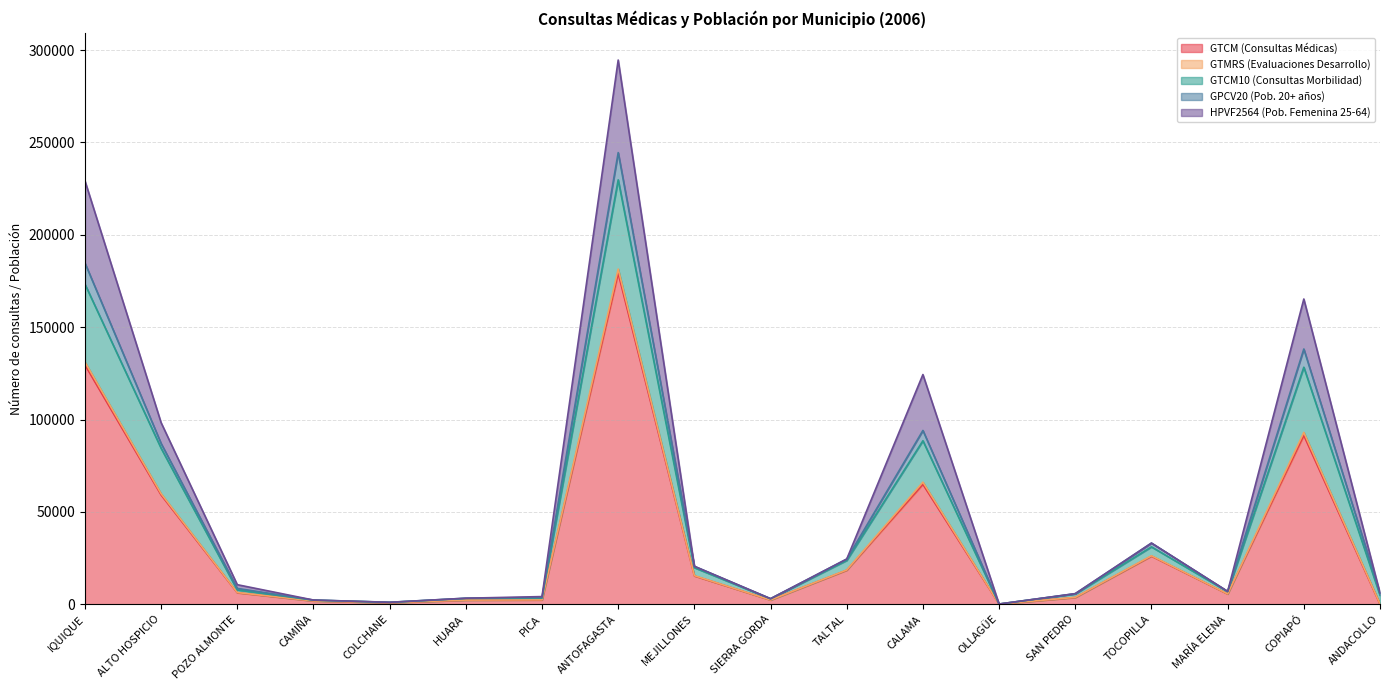

True or false: GPCV20 (Pob. 20+ años) and GTCM10 (Consultas Morbilidad) intersect in this chart.

False